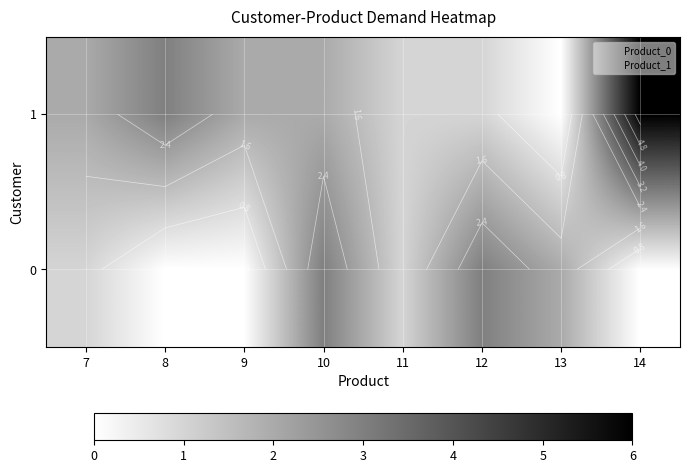

How many data points in 1 are less than 2?

3